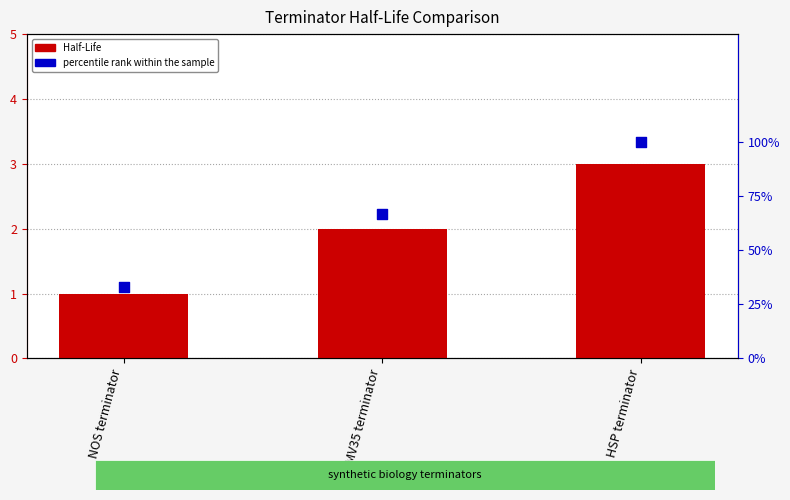

Which series reaches the maximum Y coordinate?

percentile rank within the sample